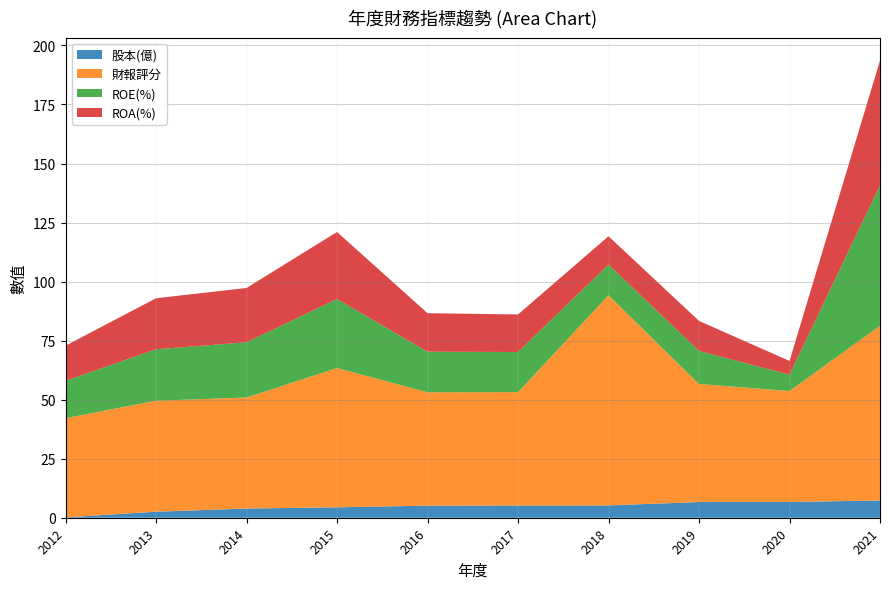

The 股本(億) series shows 4.4 at 2015. True or false?

True